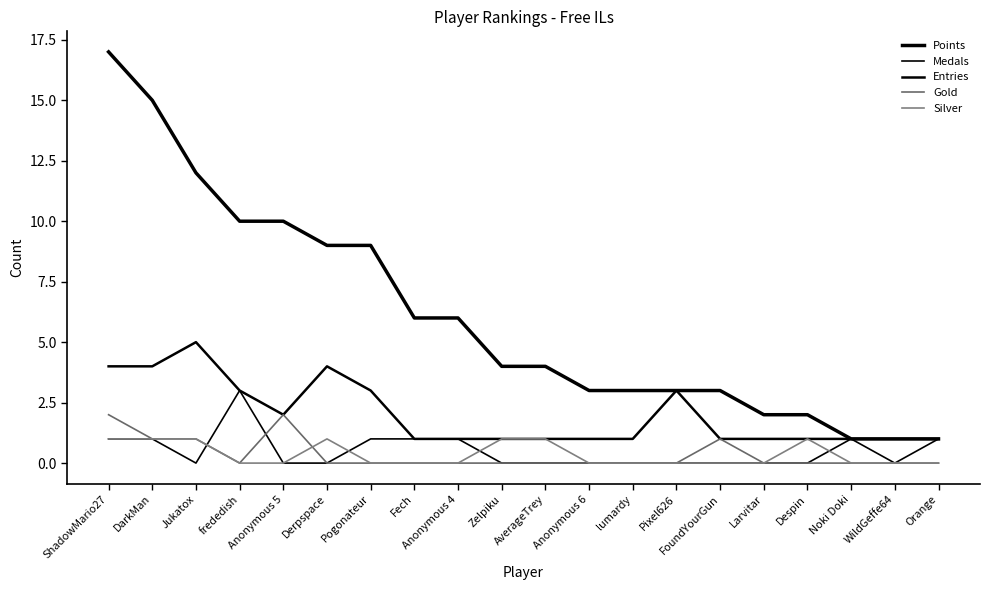

How many lines are shown in the chart?

5